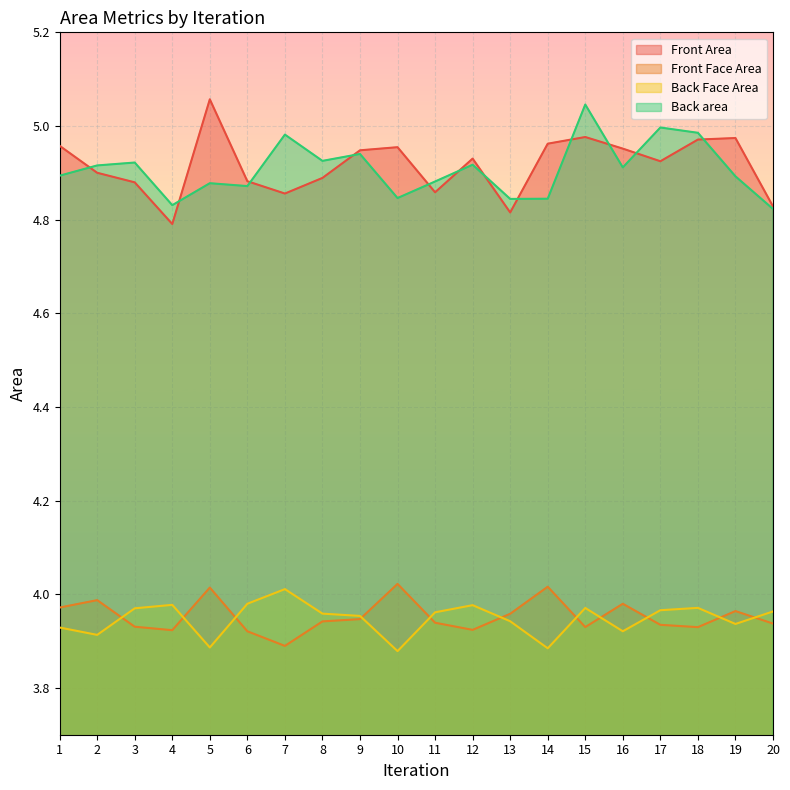

Where is Front Face Area nearest to the value 3?

7